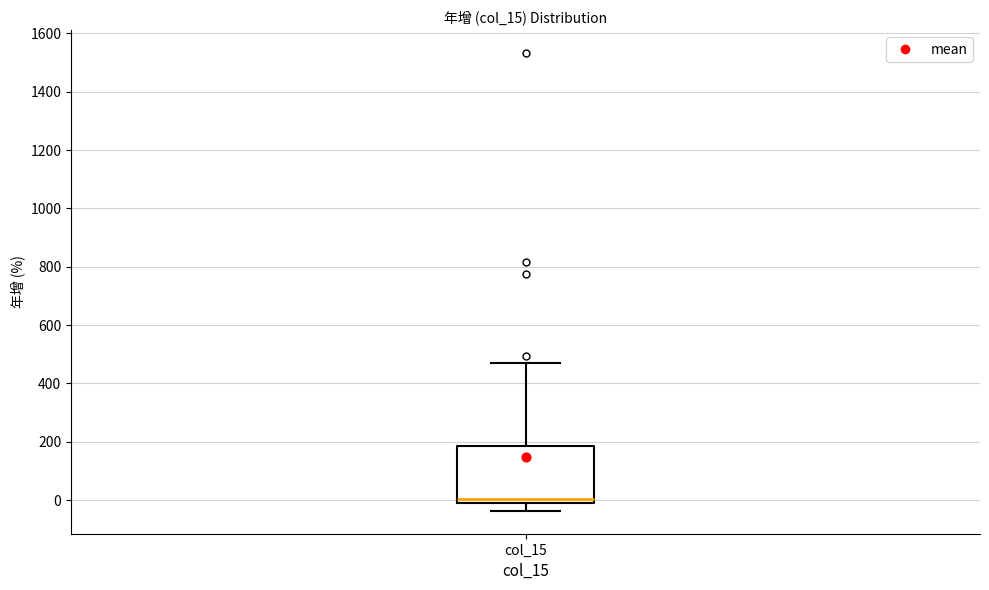

Read this box plot against the y-axis: the position of the median line, the range covered by the box, and the ends of both whiskers. The values are not printed on the chart, so give them approximately, as read against the axis.

median 0, box -20 to 180, whiskers -40 to 480